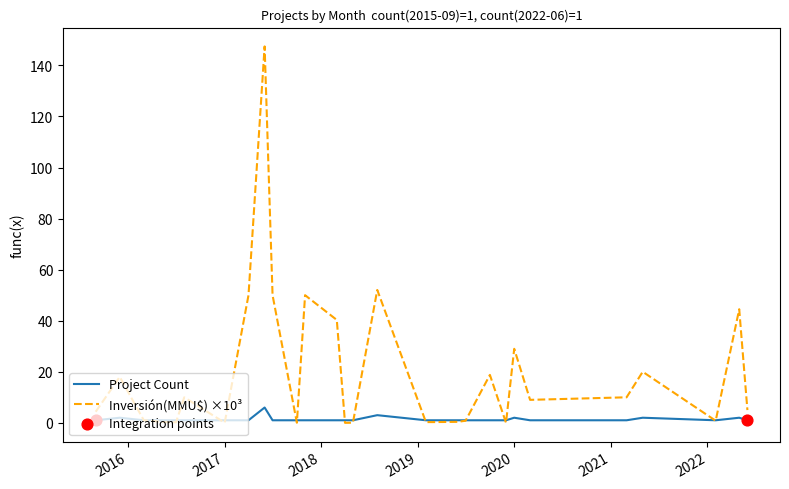

Which series has the largest range (max minus min)?

Inversión(MMU$) ×10³